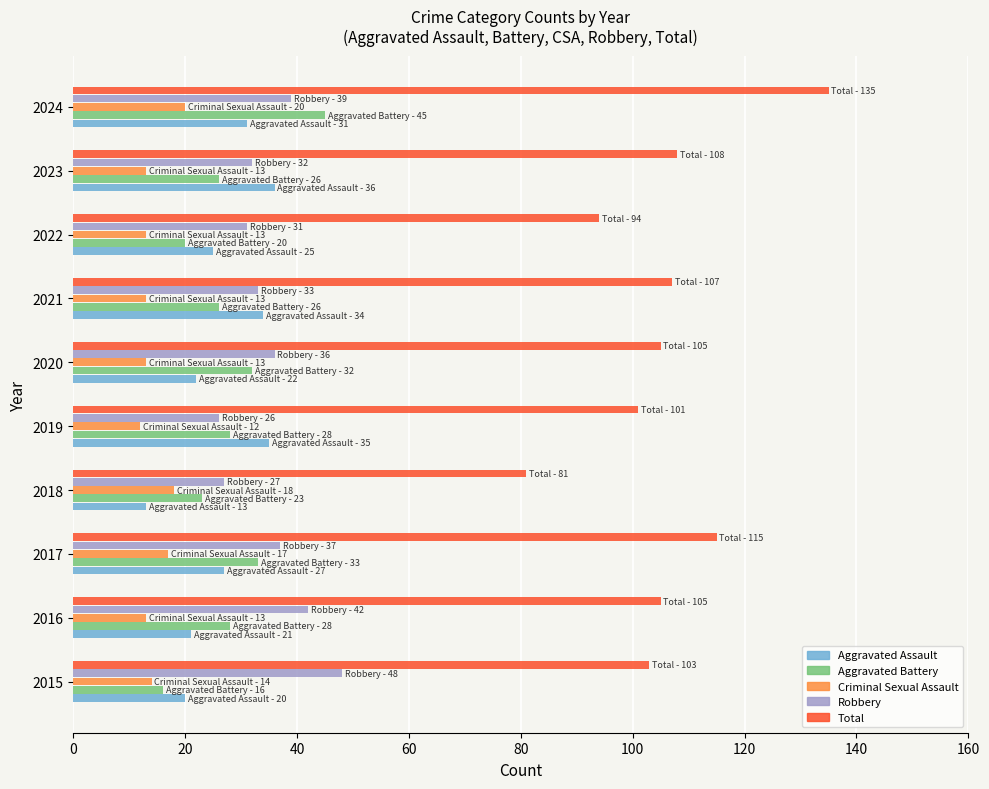

What value does the Robbery series have at 2021?

33